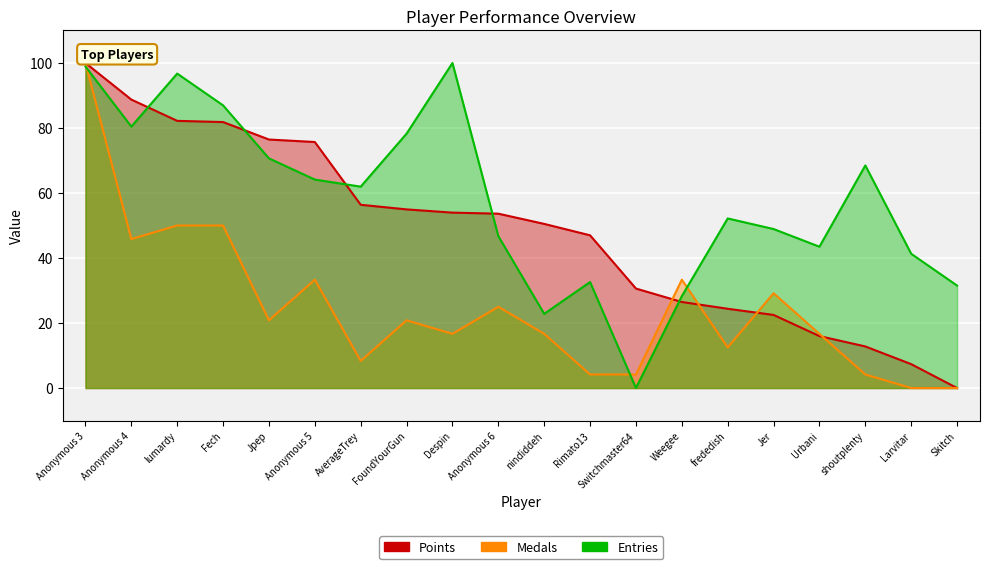

Rank the series by their average value, from lowest to highest.

Medals, Points, Entries